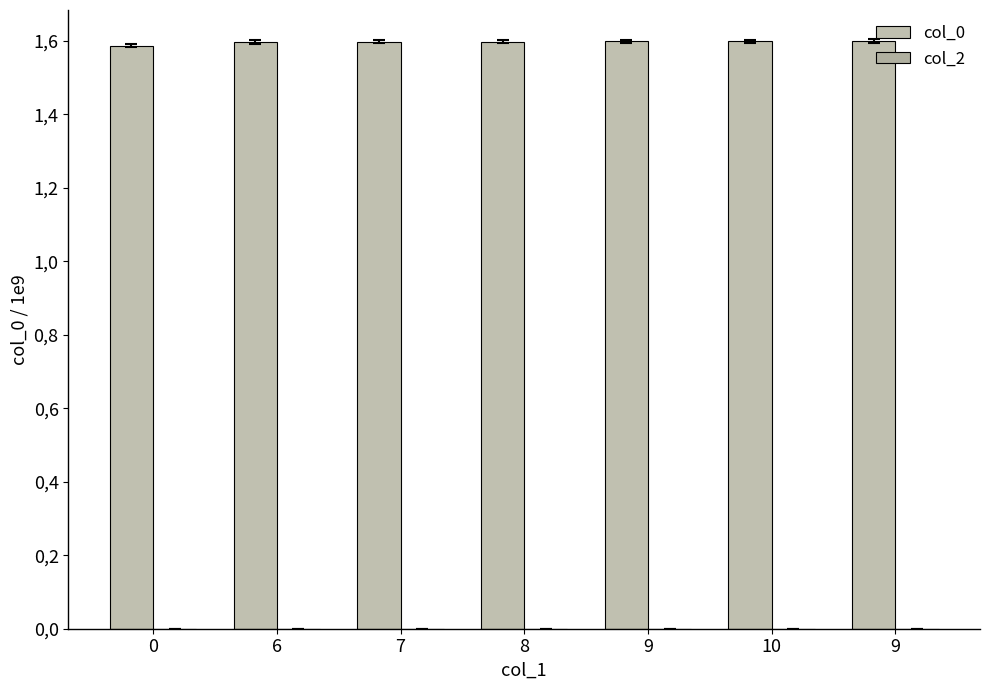

Reading left to right, transcribe all the data shown in this chart.

col_0: 0=1.6	6=1.6	7=1.6	8=1.6	9=1.6	10=1.6	9=1.6
col_2: 0=0.0	6=0.0	7=0.0	8=0.0	9=0.0	10=0.0	9=0.0